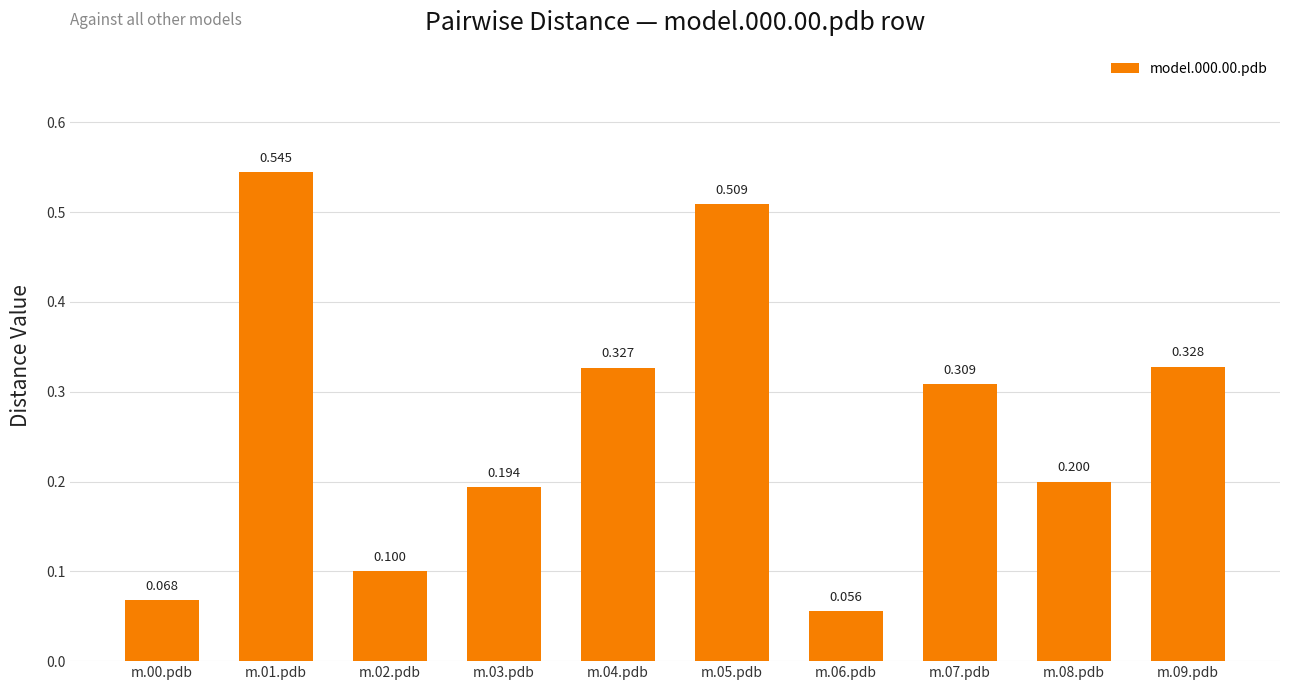

Rank the categories by value from highest to lowest.

m.01.pdb, m.05.pdb, m.09.pdb, m.04.pdb, m.07.pdb, m.08.pdb, m.03.pdb, m.02.pdb, m.00.pdb, m.06.pdb